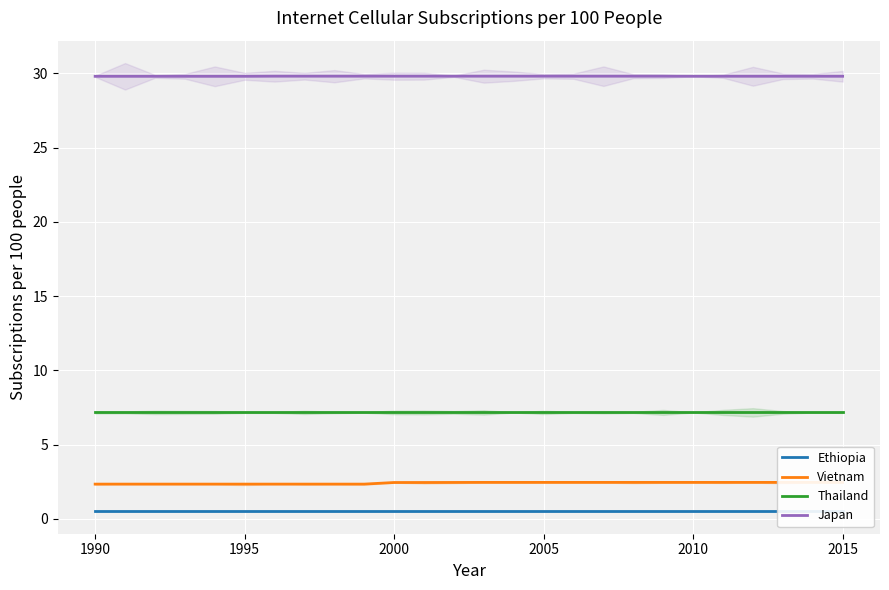

What is the minimum value for Japan?

29.8